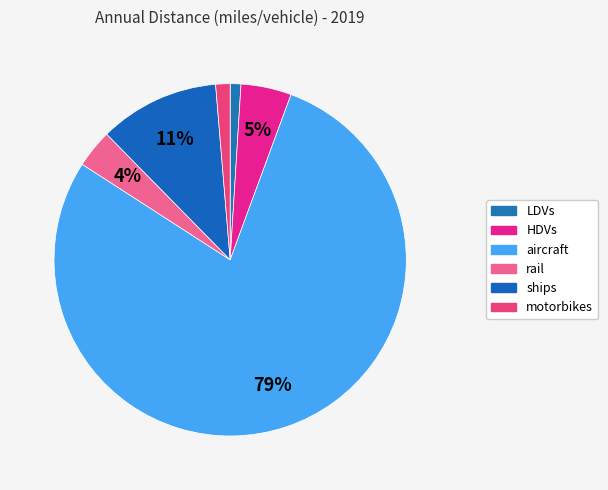

How many slices are in this pie chart?

6